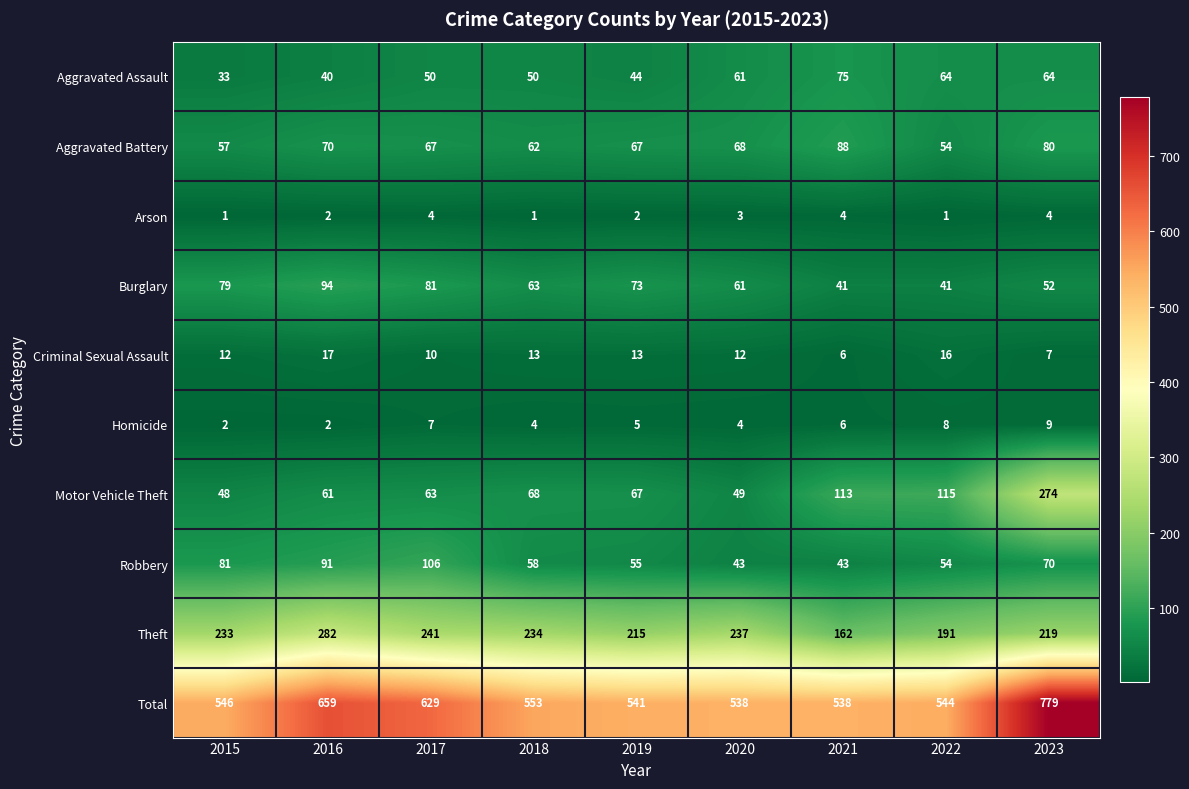

How many series are shown in this chart?

10